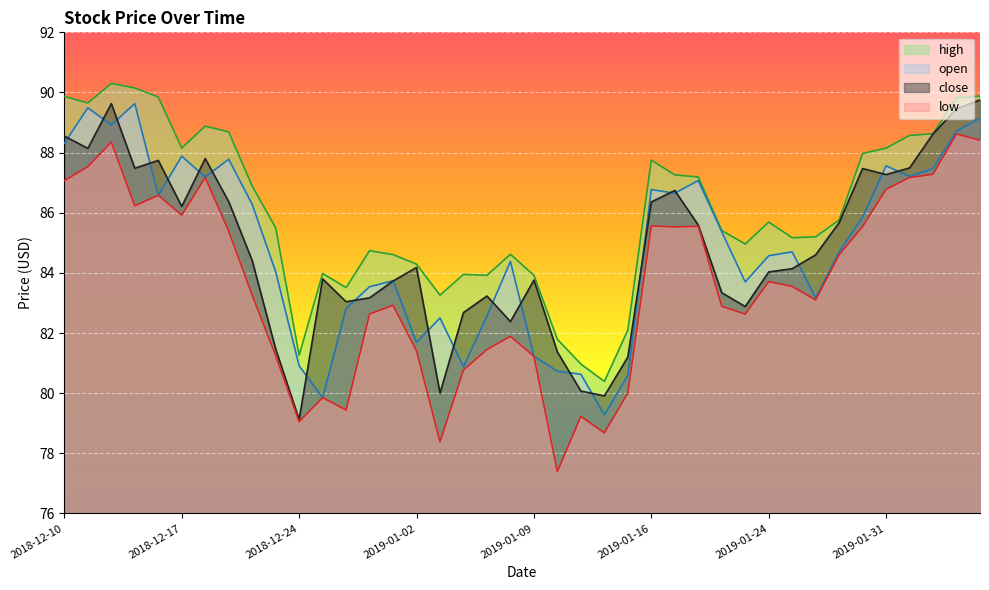

Read the close value at 2019-01-17.

86.7